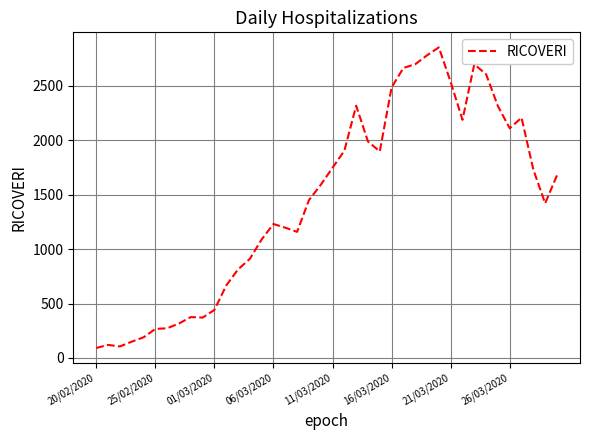

What is the difference between the maximum and minimum values?

2762